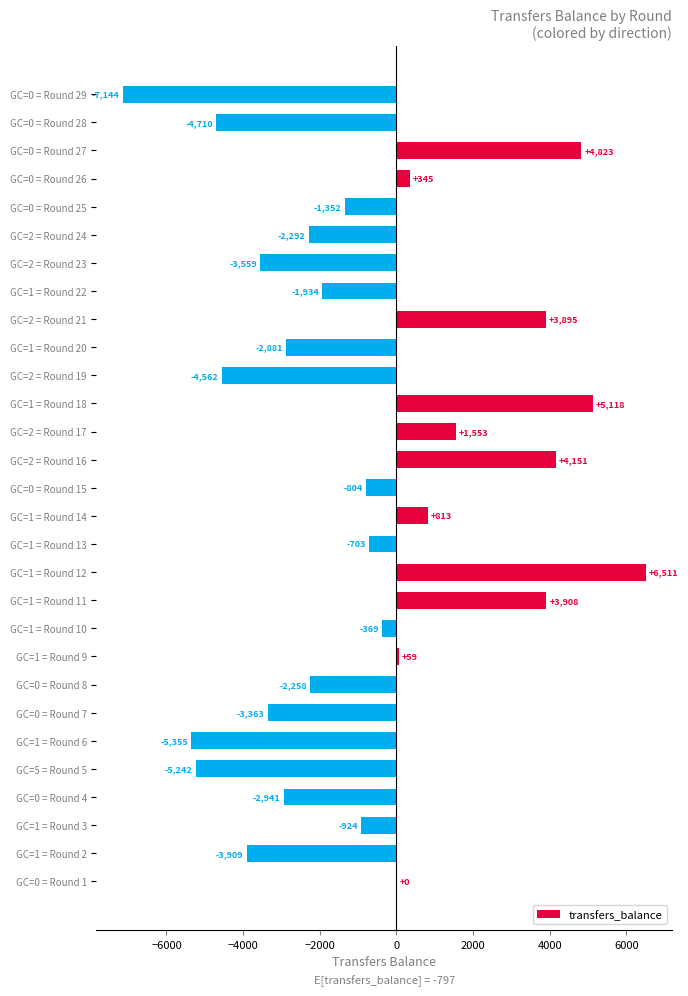

Are the bars horizontal?

Yes